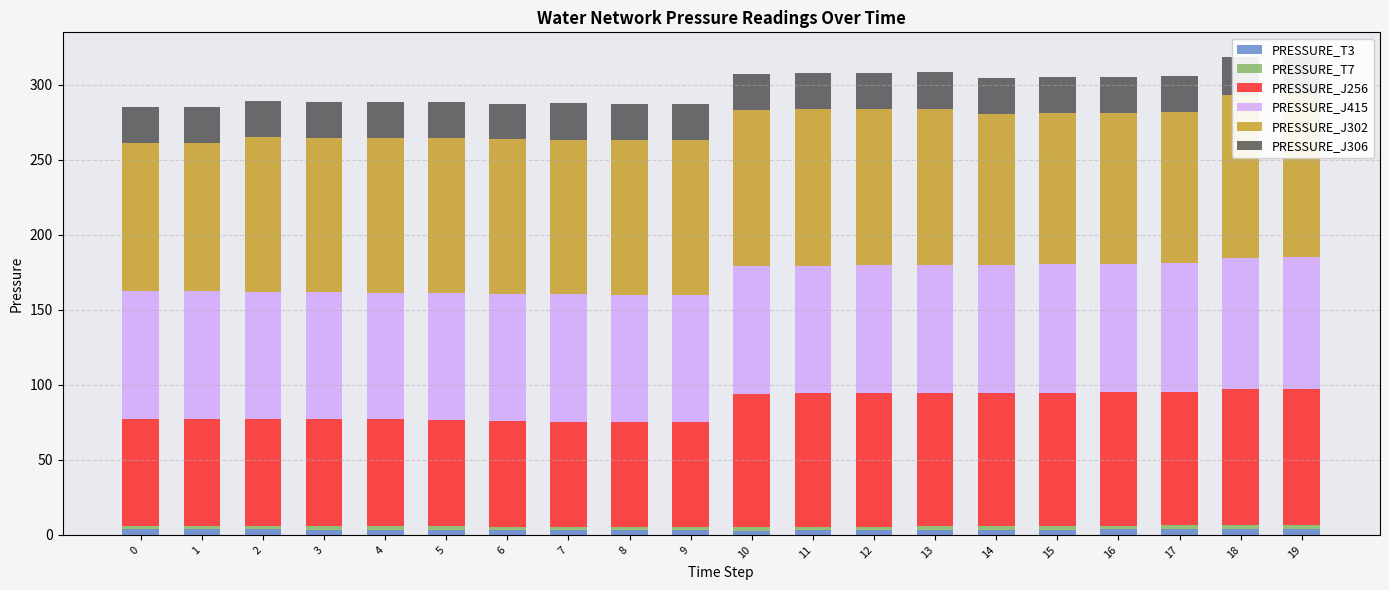

The PRESSURE_J415 series shows 51.3 at 15. True or false?

False